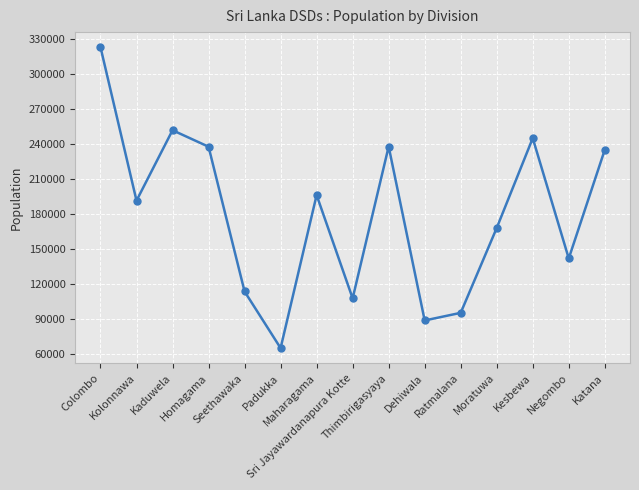

What is the label of the 1st point from the right?

Katana